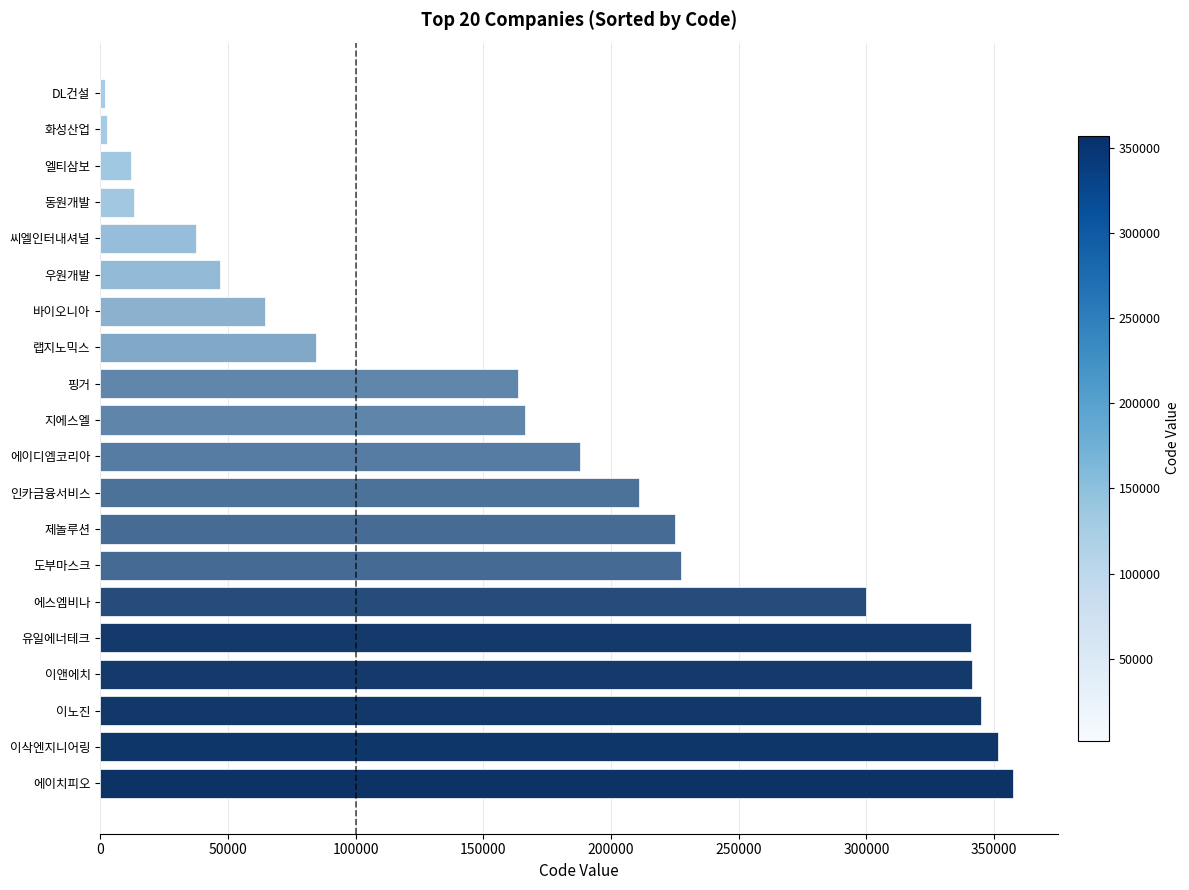

The value at 이삭엔지니어링 is 80158. True or false?

False